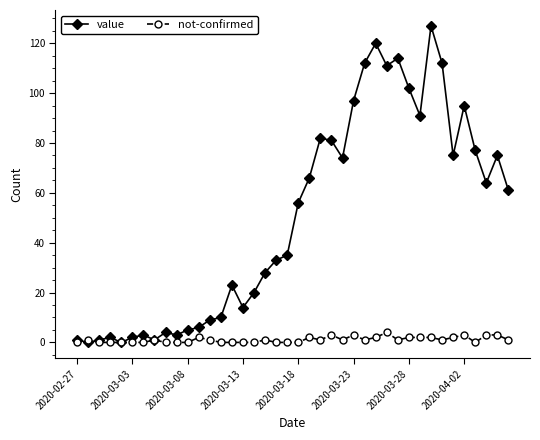

Which series has the widest spread of values?

value